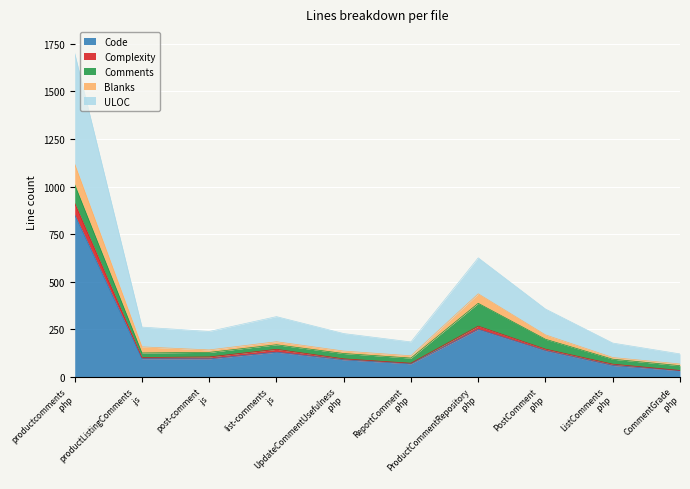

In Complexity, how many points are higher than both neighbors (excluding endpoints)?

2